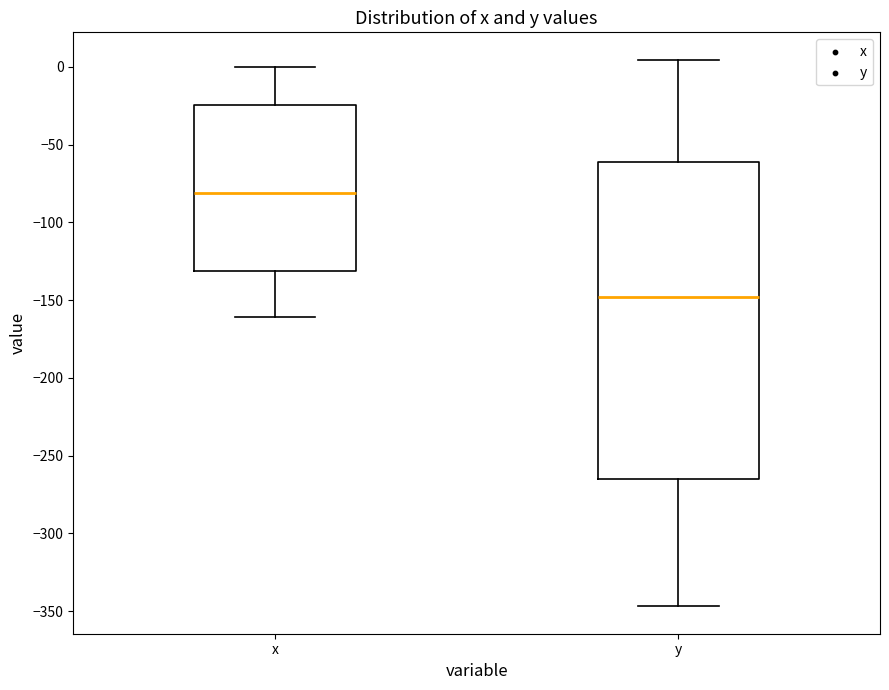

Reading left to right, transcribe this box plot: for each box, give where its median line is, the range the box spans, and where its two whiskers end, as read against the y-axis. The values are not printed on the chart, so give them approximately, as read against the axis.

x: median -80, box -130 to -25, whiskers -160 to 0
y: median -150, box -265 to -60, whiskers -345 to 5